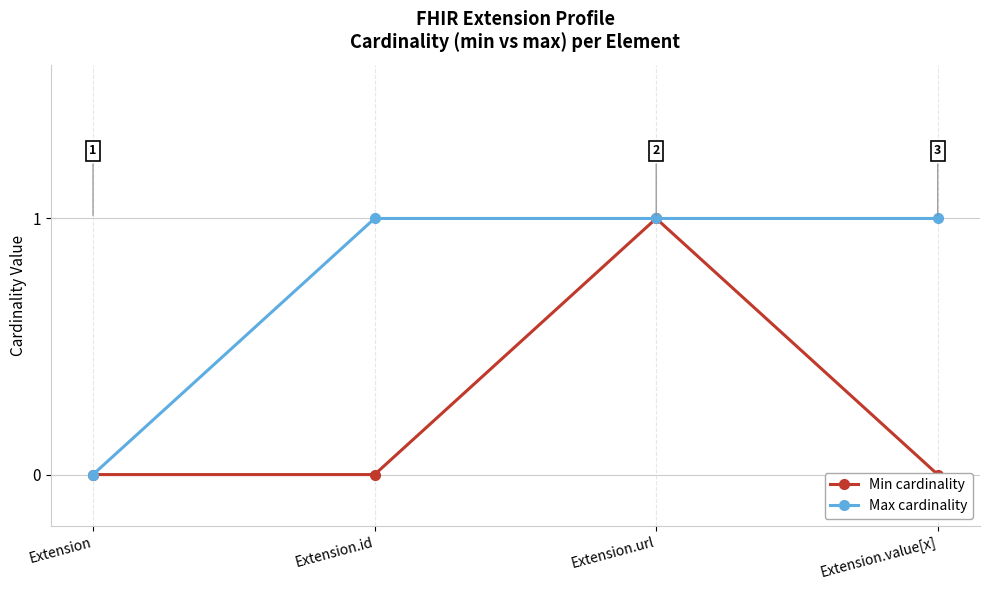

Reading right to left, extract all data points from this chart.

Min cardinality: 0	1	0	0
Max cardinality: 1	1	1	0